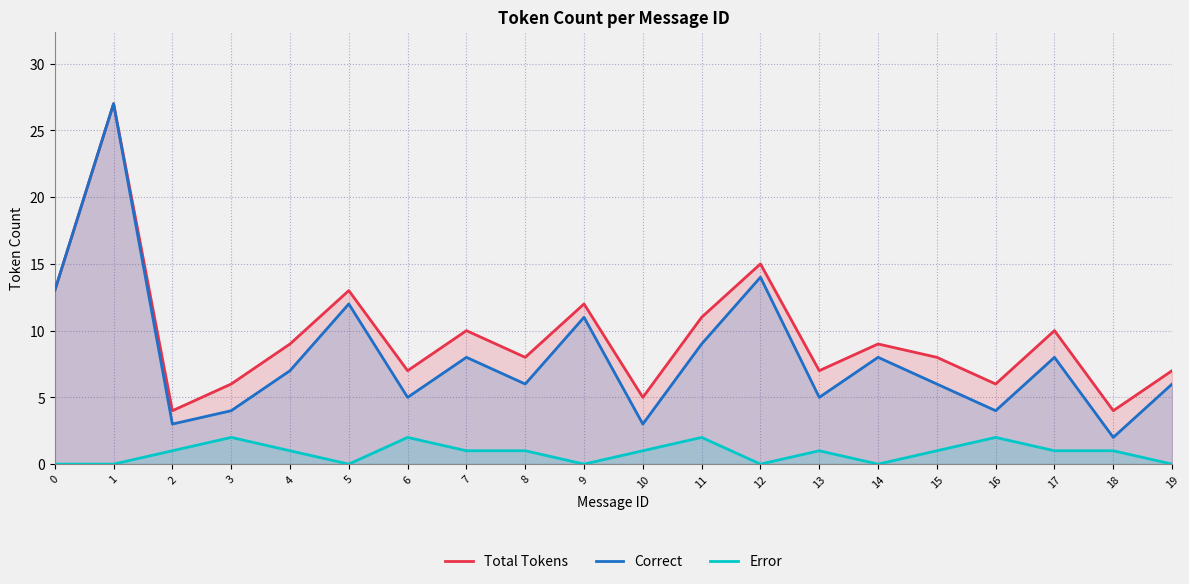

What value does the Error series have at 17?

1